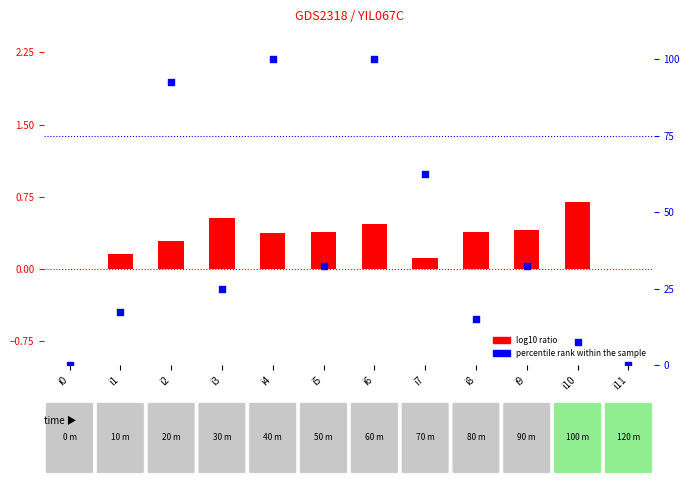

What is the total value across all series at i10?

8.2